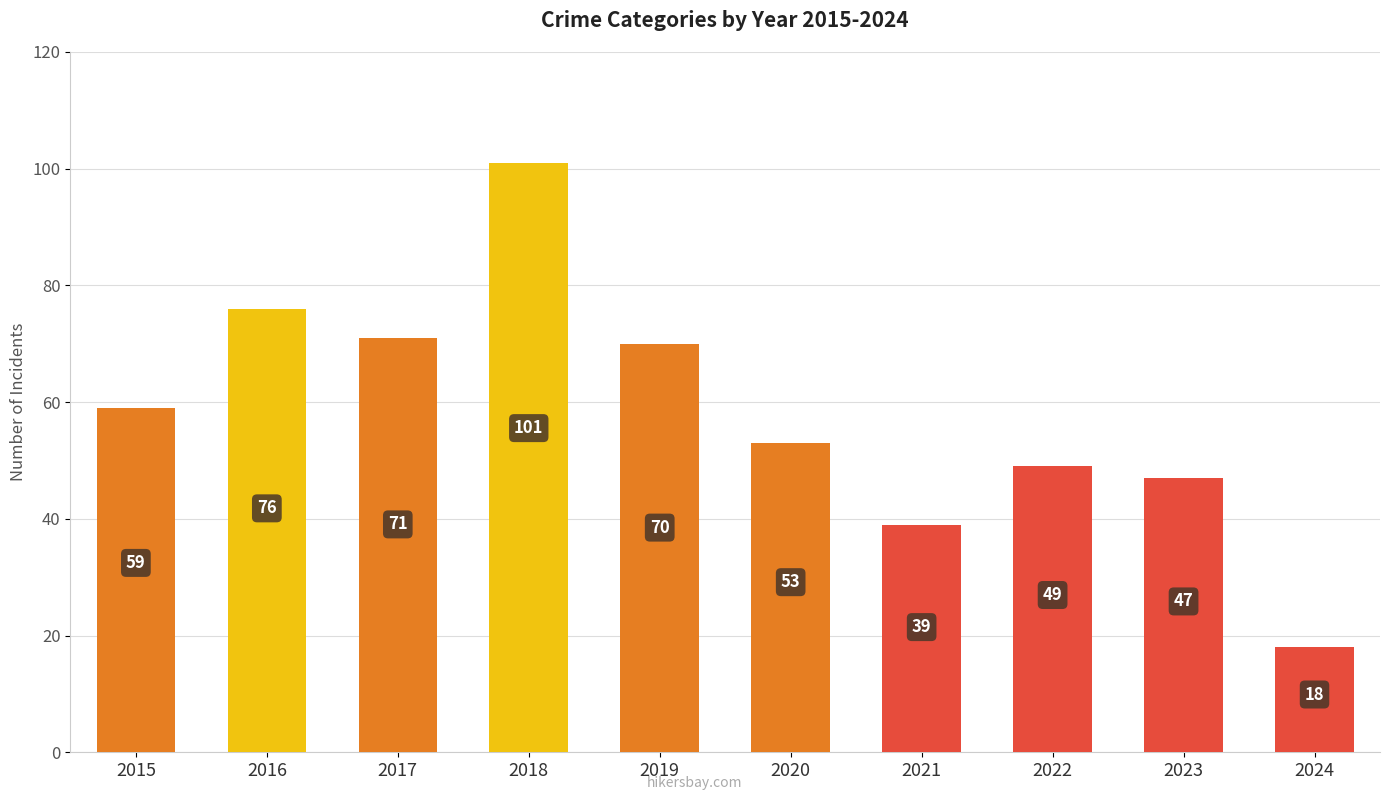

Reading left to right, transcribe all the data shown in this chart.

59	76	71	101	70	53	39	49	47	18